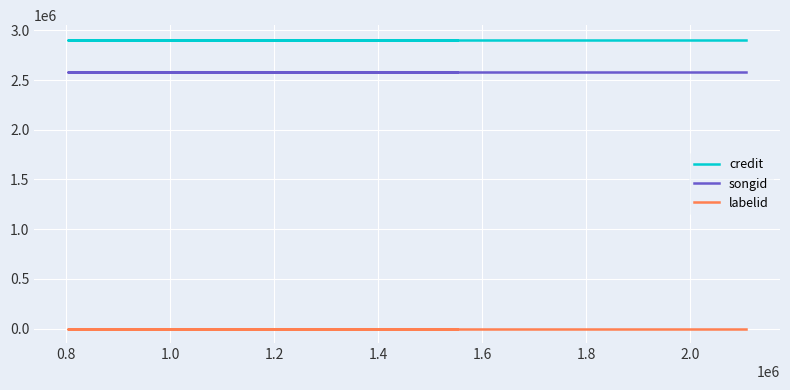

Which series has the widest spread of values?

credit